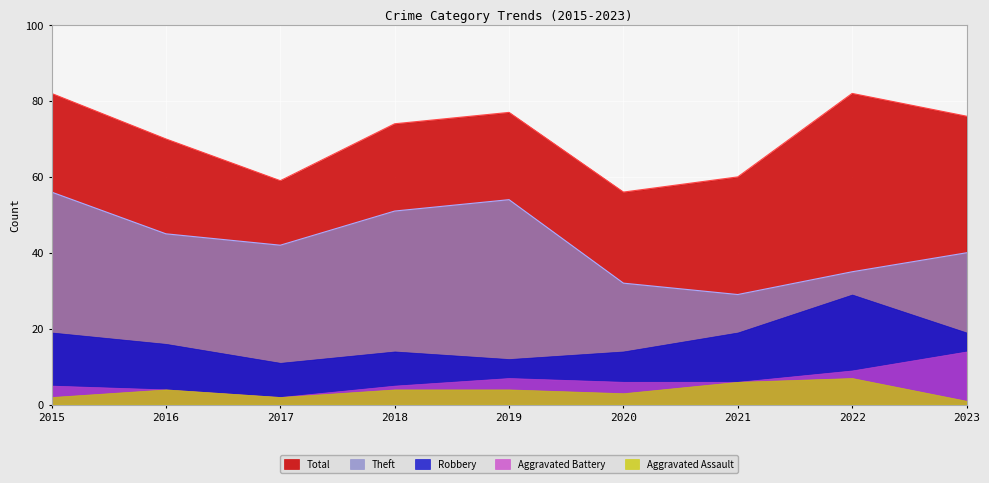

How many data points in Total are less than 74?

4